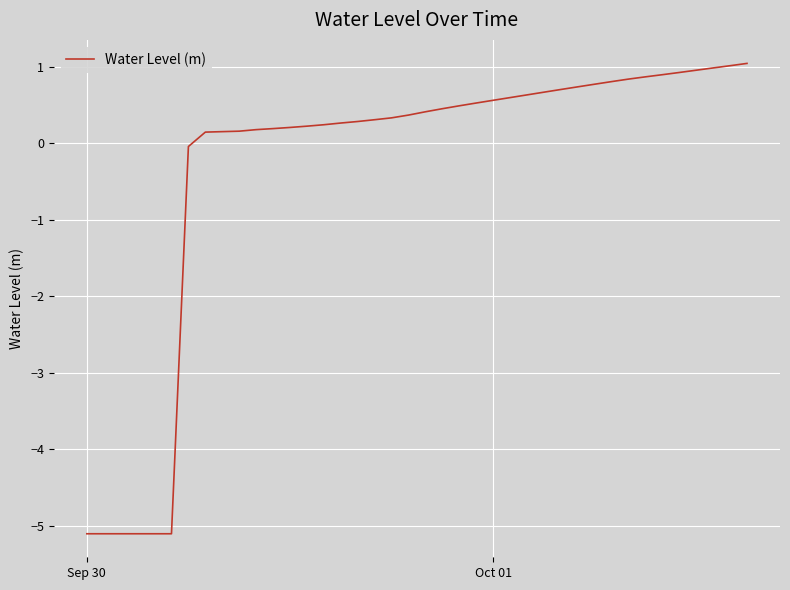

Does the chart have visible grid lines?

Yes